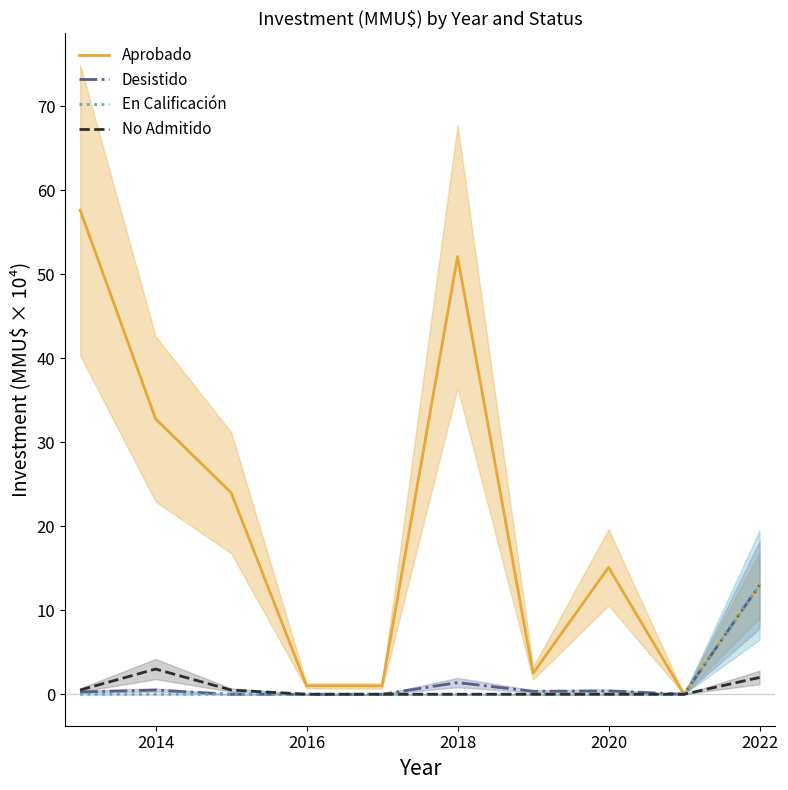

What is the difference between the Aprobado values at 2014 and 2022?

19.8